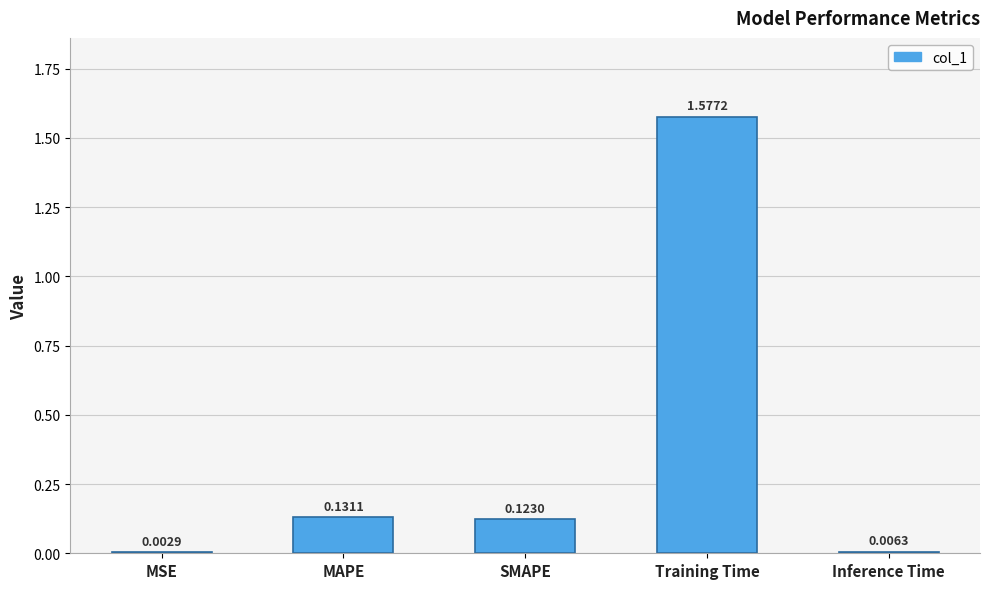

Which has a higher value, Training Time or MSE?

Training Time